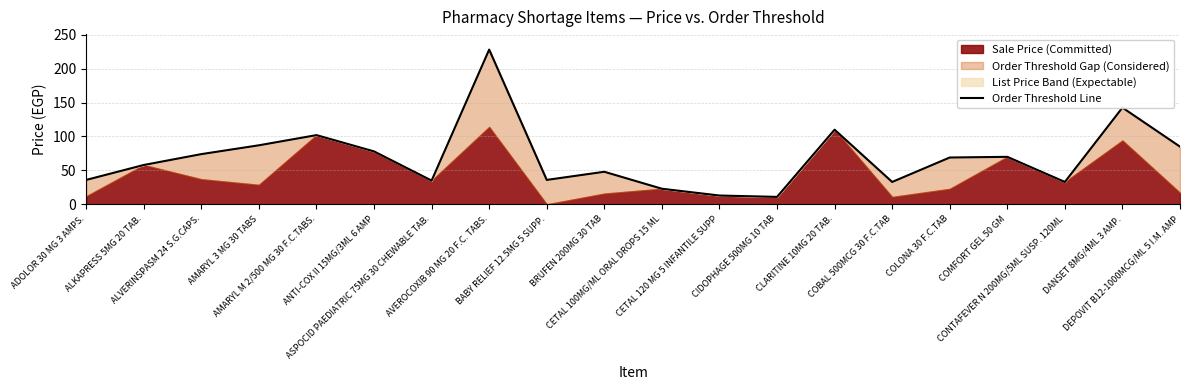

True or false: the data shows 69.0 at COLONA 30 F.C.TAB.

True